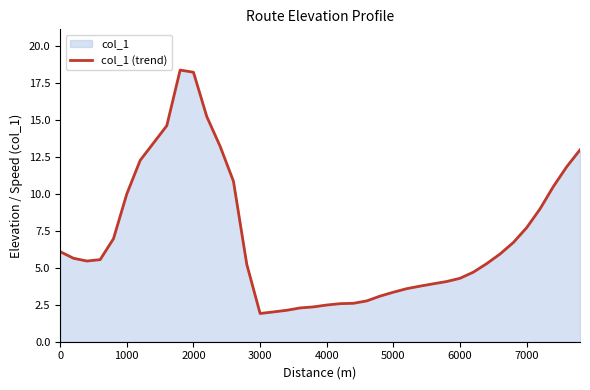

What is the difference between the maximum and minimum values?

16.4